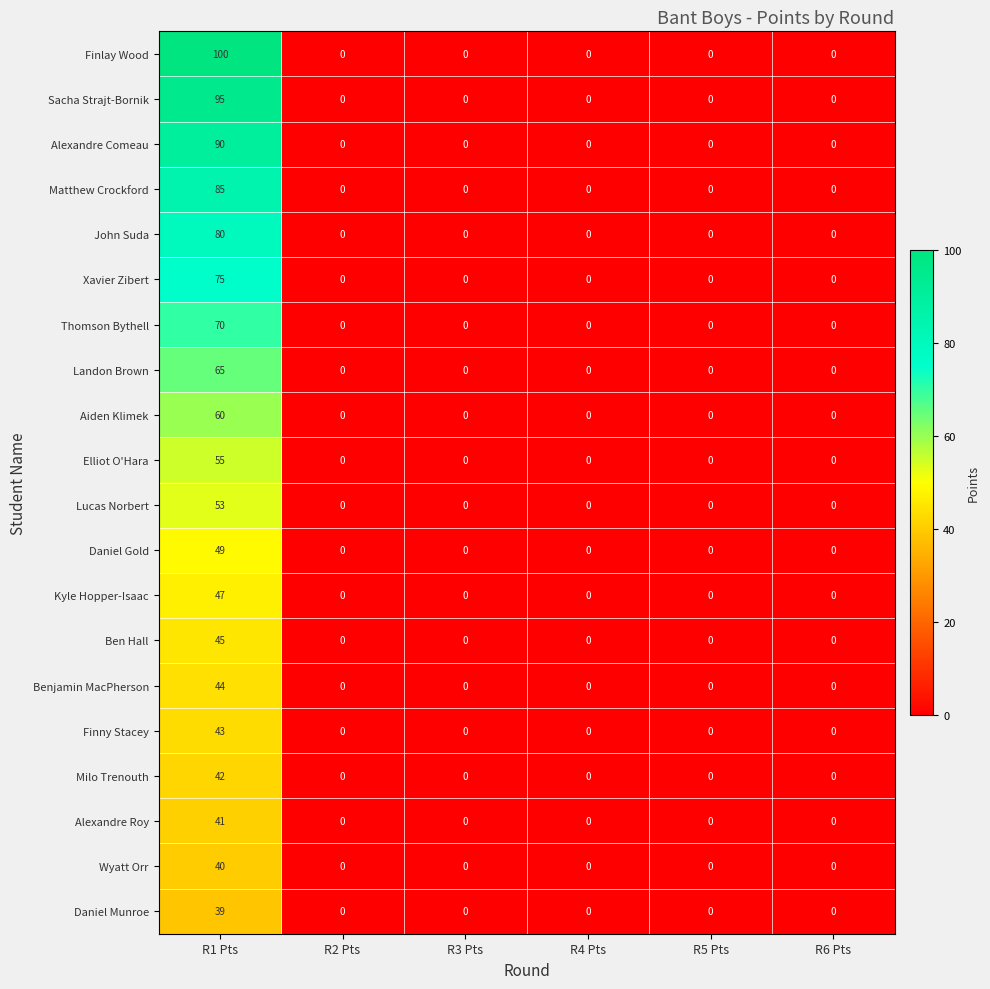

What is the maximum value for Landon Brown?

65